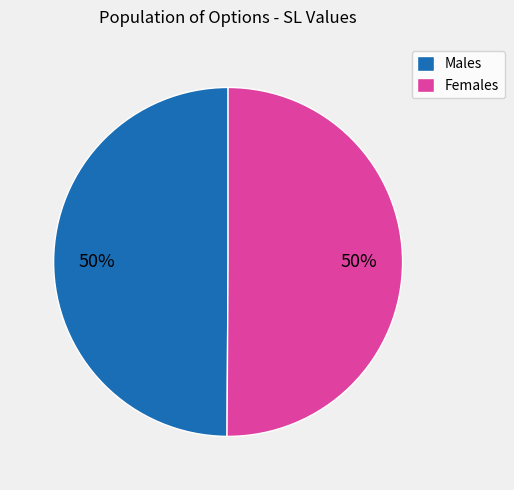

What percentage is the Males slice, to the nearest percent?

50%